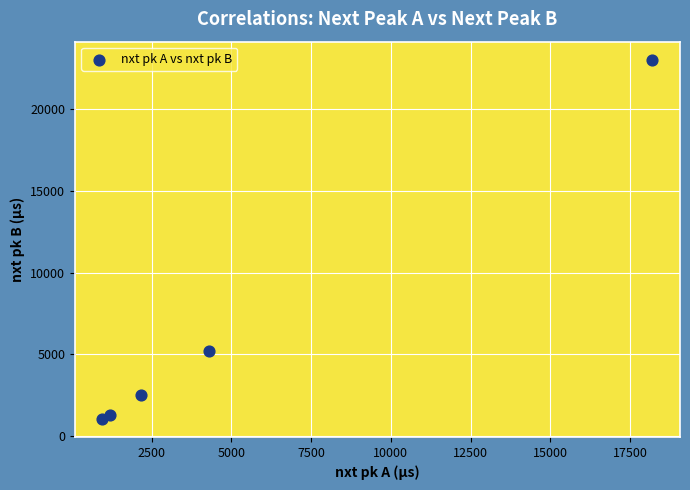

What is the range of Y values (max minus min)?

21952